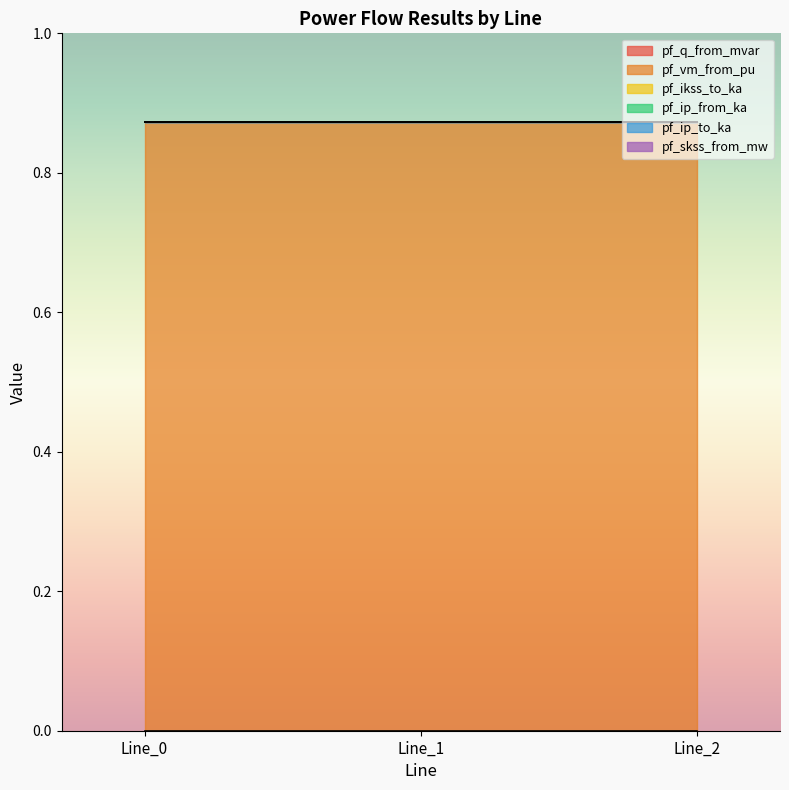

At which category is the sum across all series the highest?

Line_0